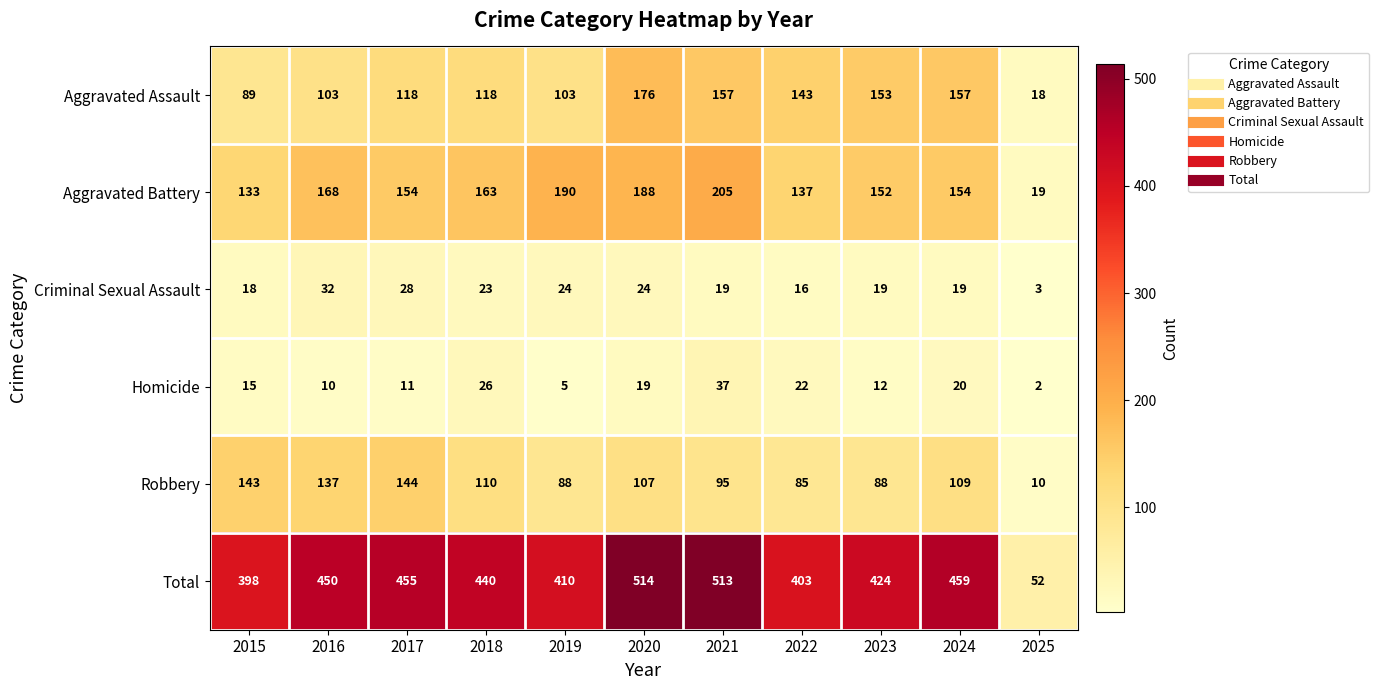

Is it true that Aggravated Assault equals 143 at 2022?

True